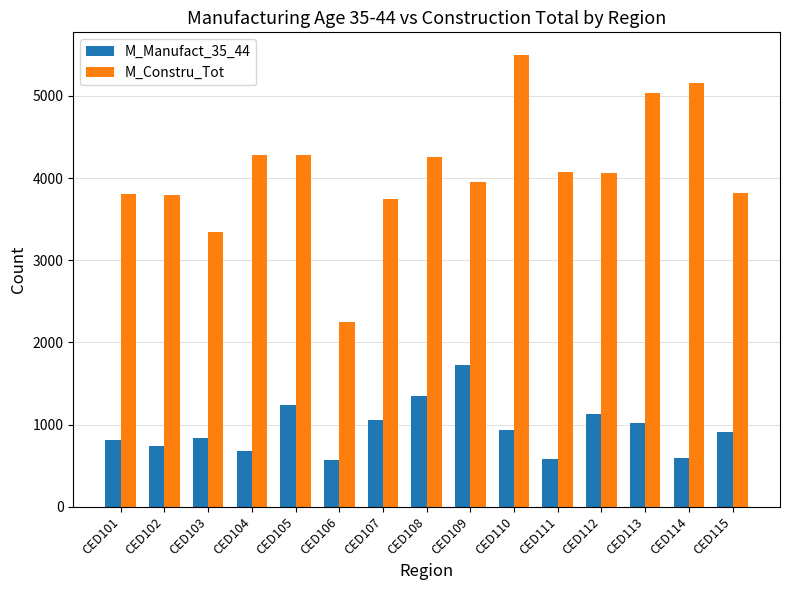

What is the total value across all series at CED105?

5520